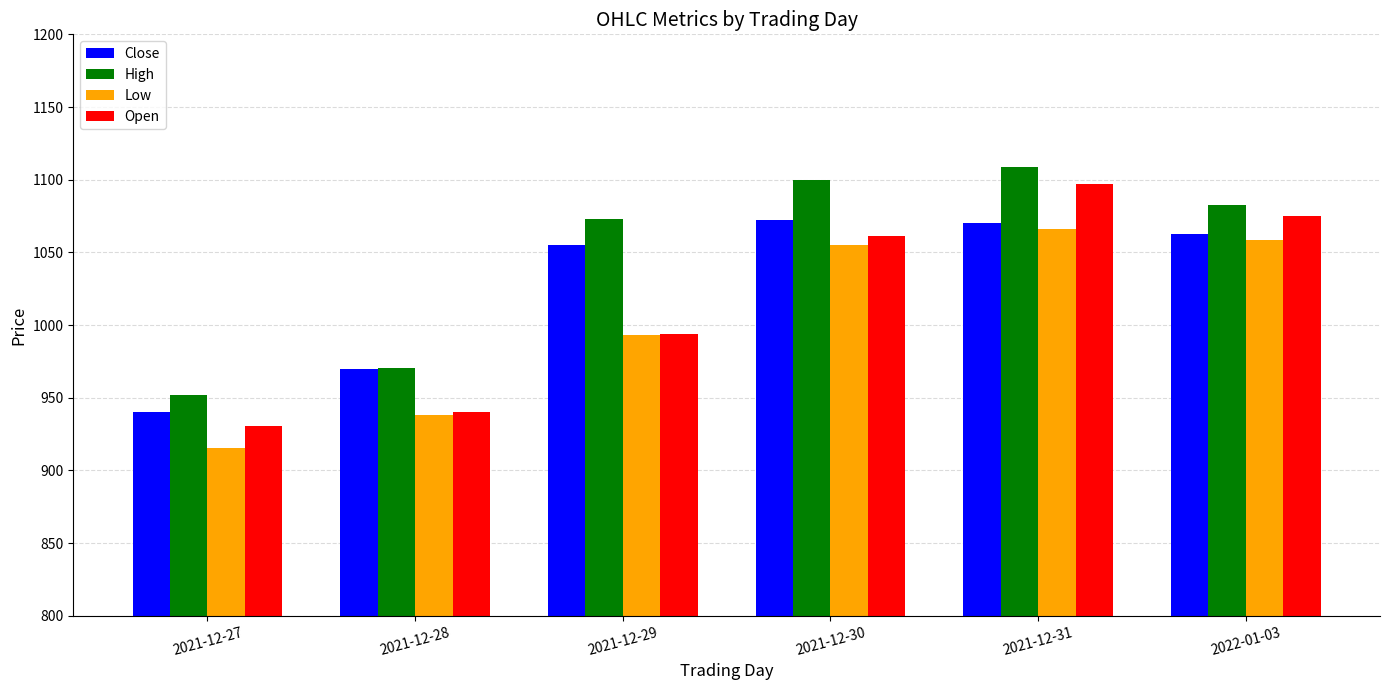

Which category has the lowest value in the High series?

2021-12-27